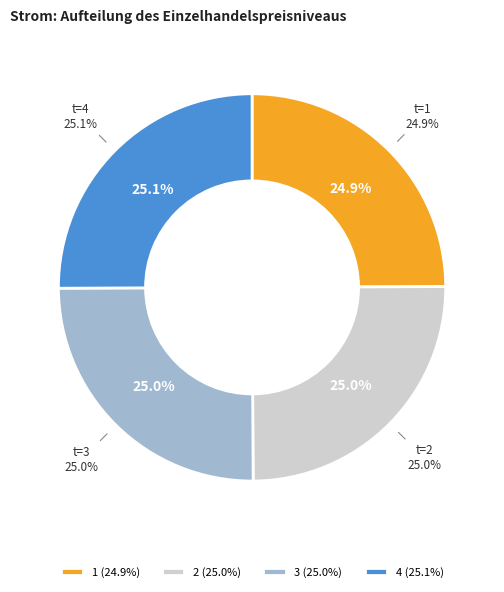

Is 2 the majority of the pie?

No